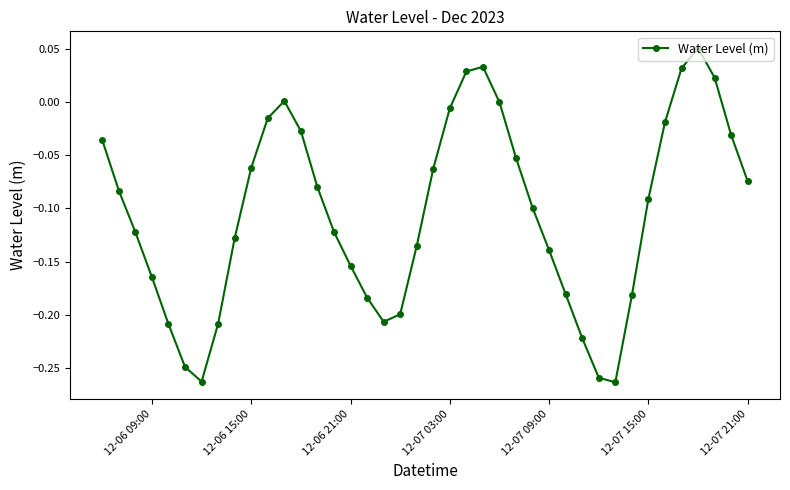

How many points are lower than both their immediate neighbors (excluding endpoints)?

3